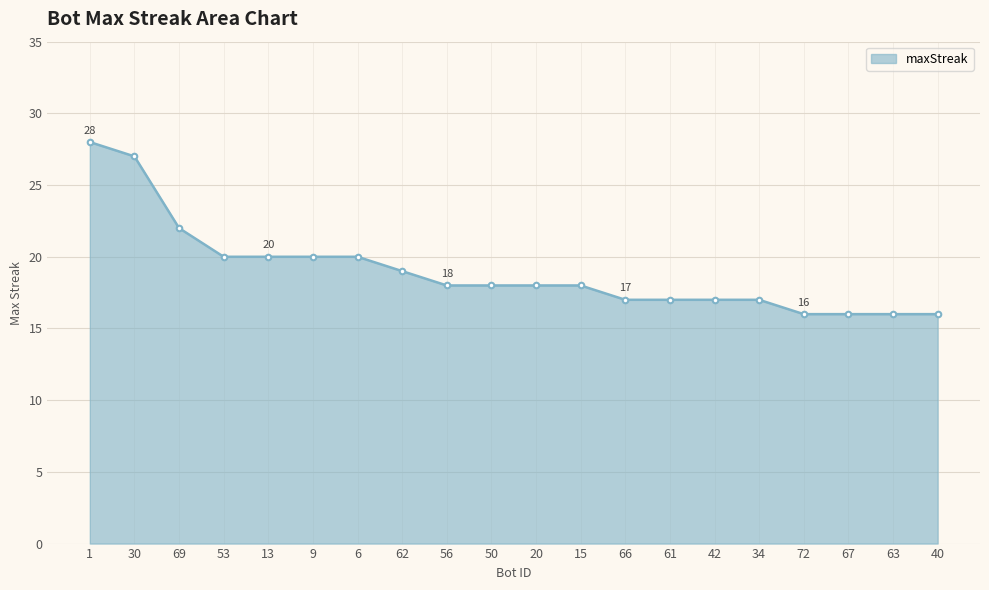

How many data points does each series have?

20